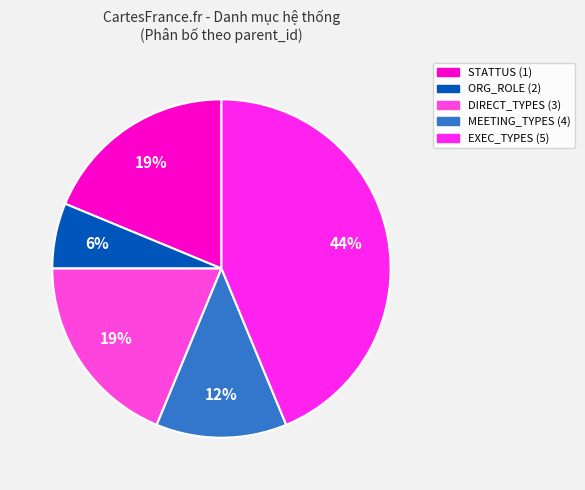

To the nearest percent, what is the difference between the largest and smallest slice percentages?

38%